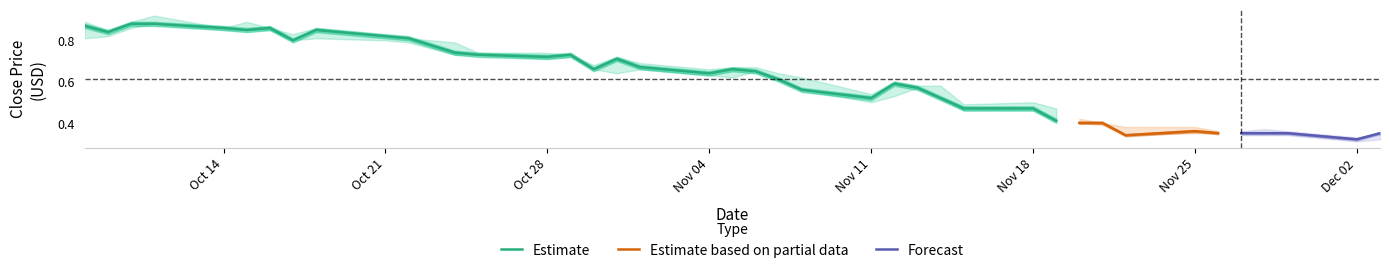

Count the close values in the range 0 to 1.

40